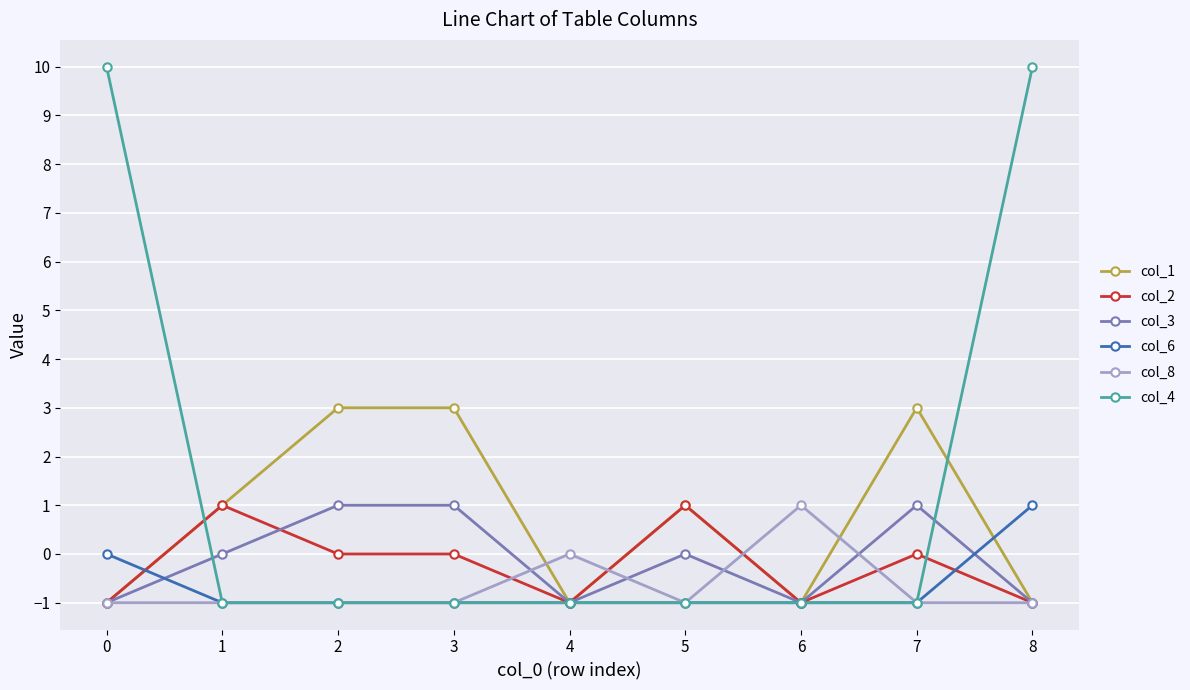

Does the chart display data point markers on the line(s)?

Yes